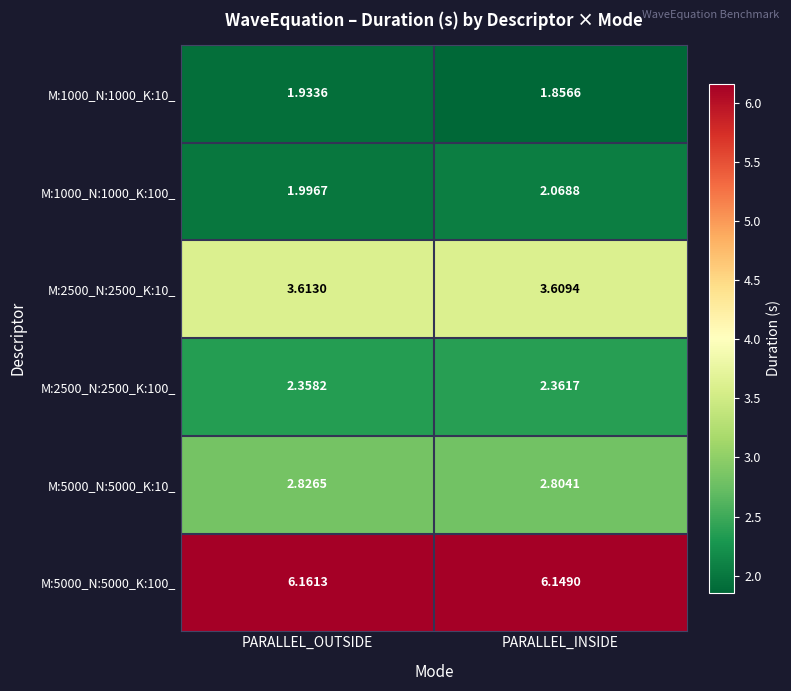

Which series has the largest total across all categories?

M:5000_N:5000_K:100_